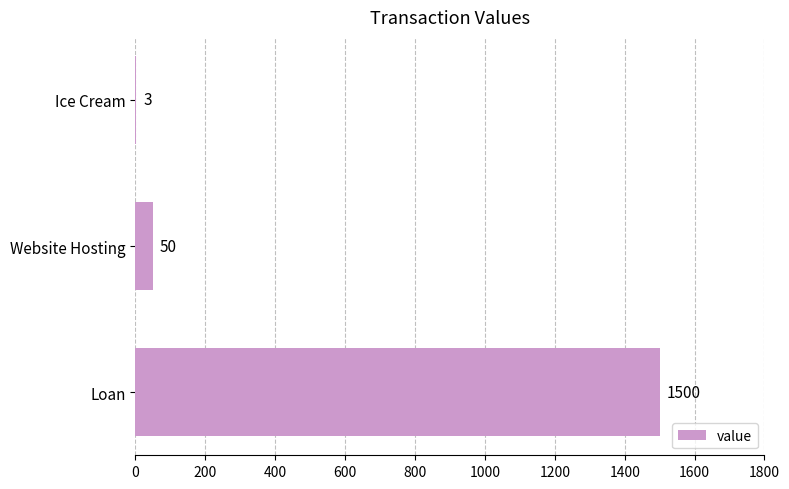

What is the sum of all values?

1553